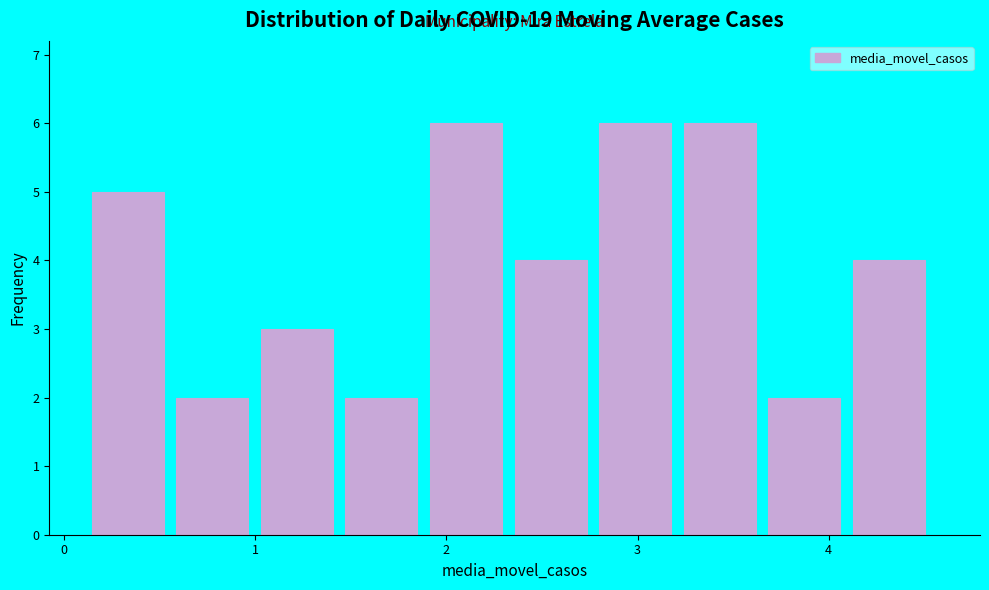

How tall is the bar that spans 4.1 to 4.6 on the x-axis? Neither the bar edges nor the heights are printed on the chart, so give them approximately, as read against the axes.

4